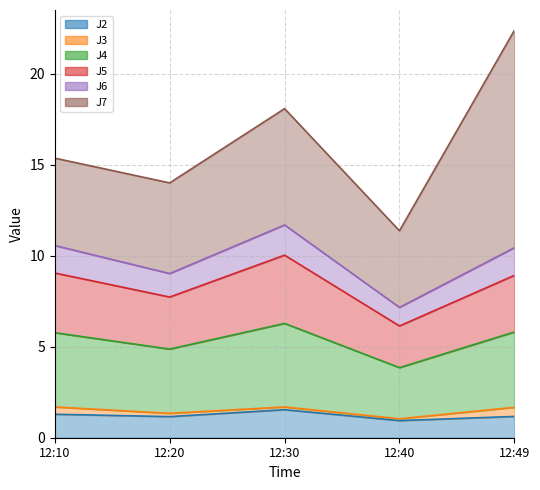

What is the total value across all series at 12:10?

15.4